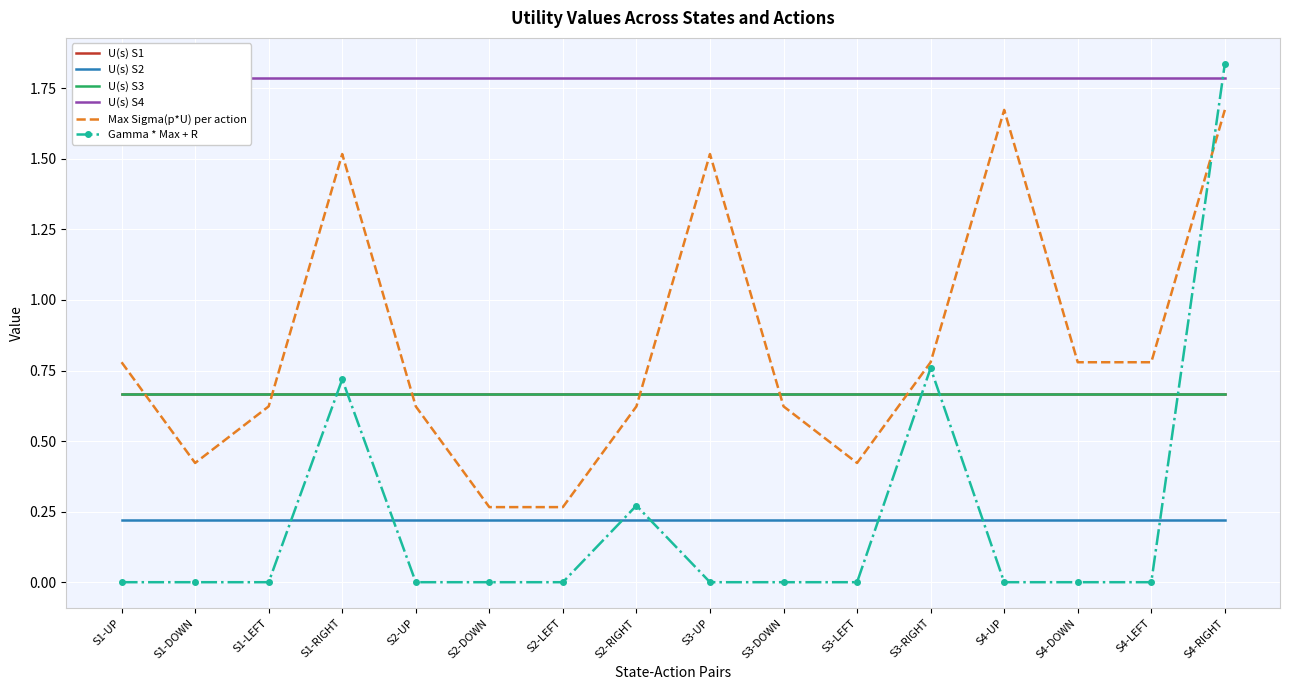

What is the difference between the highest and lowest values at S1-UP?

1.8